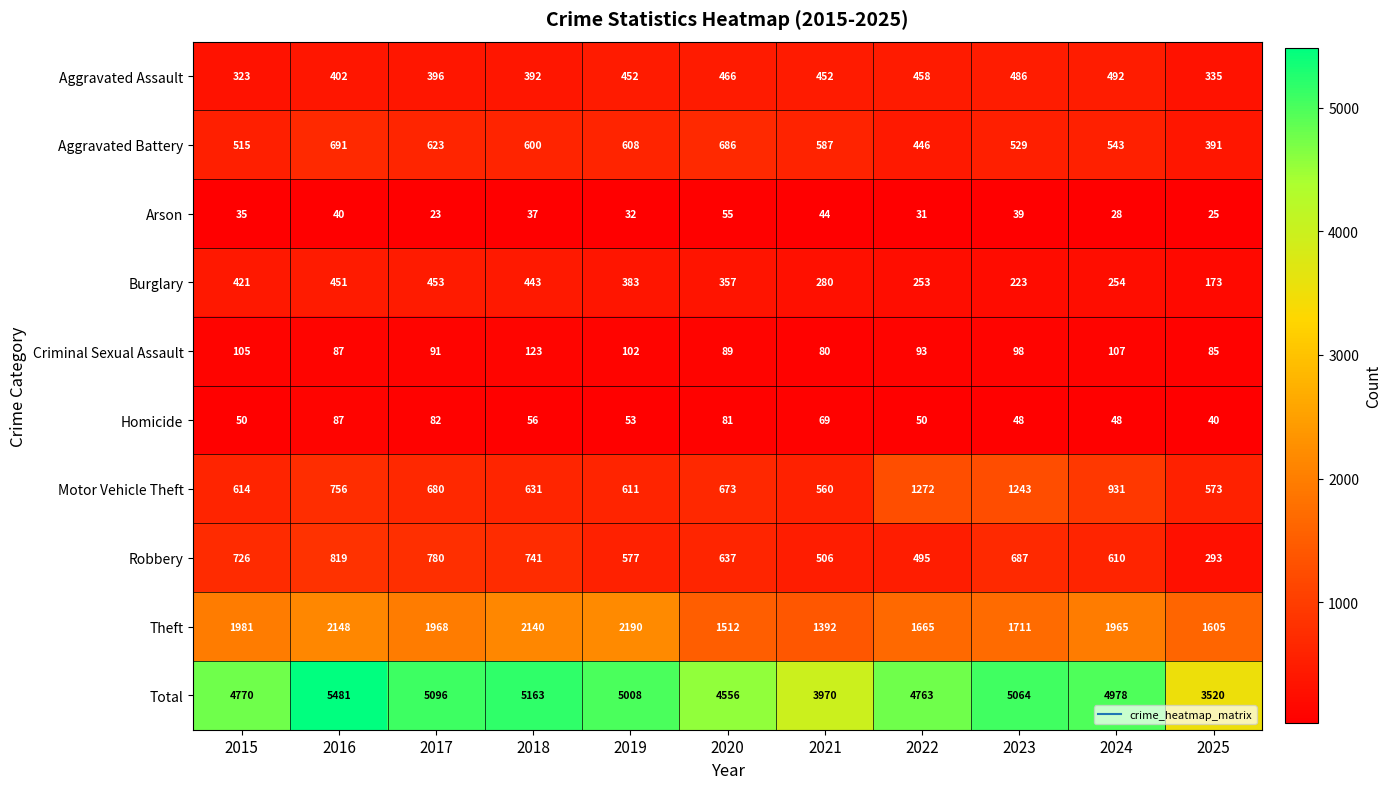

At which category does the chart reach its minimum across all series?

2017